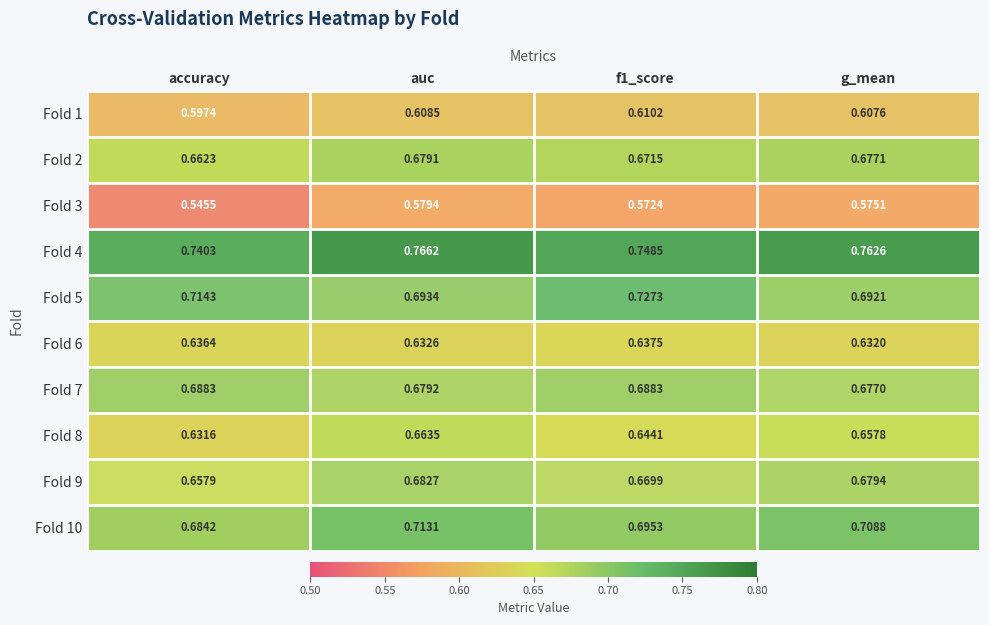

At which category does the chart reach its peak across all series?

auc